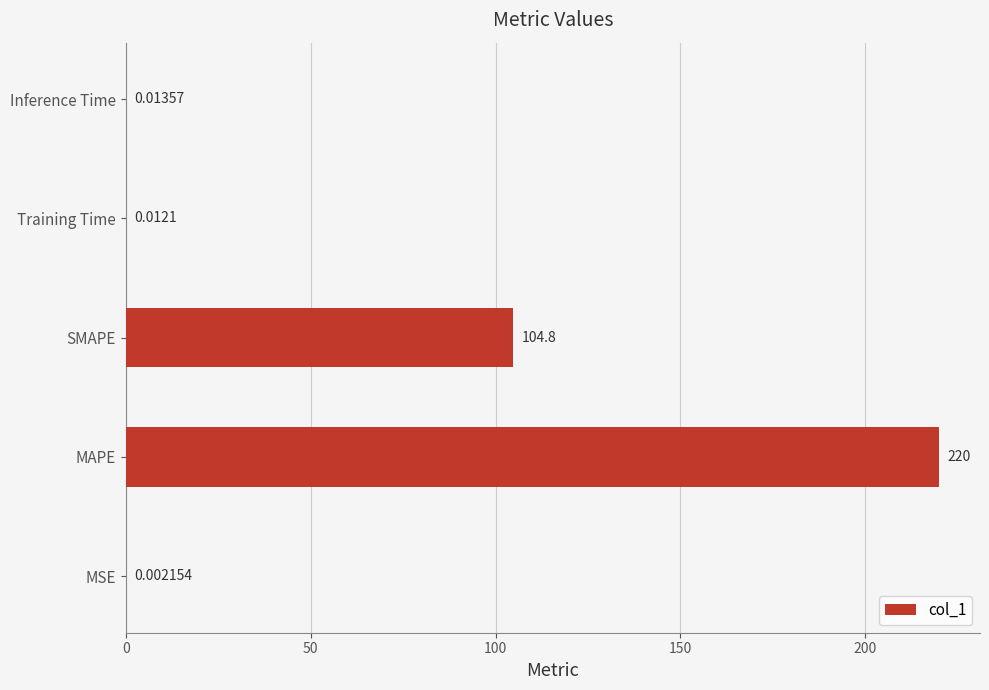

What is the sum of the values at MAPE and MSE?

220.0